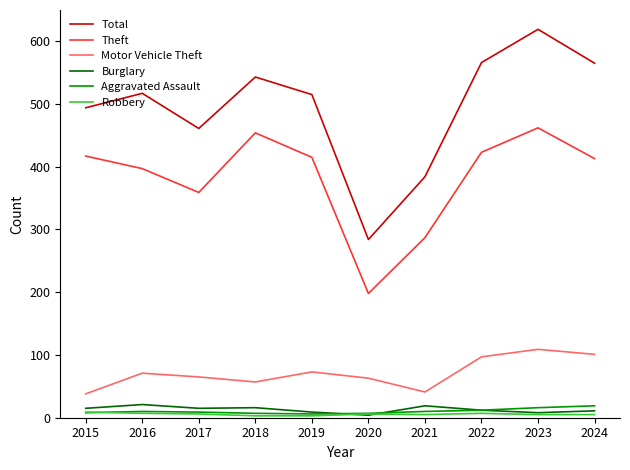

Which series has the largest total across all categories?

Total